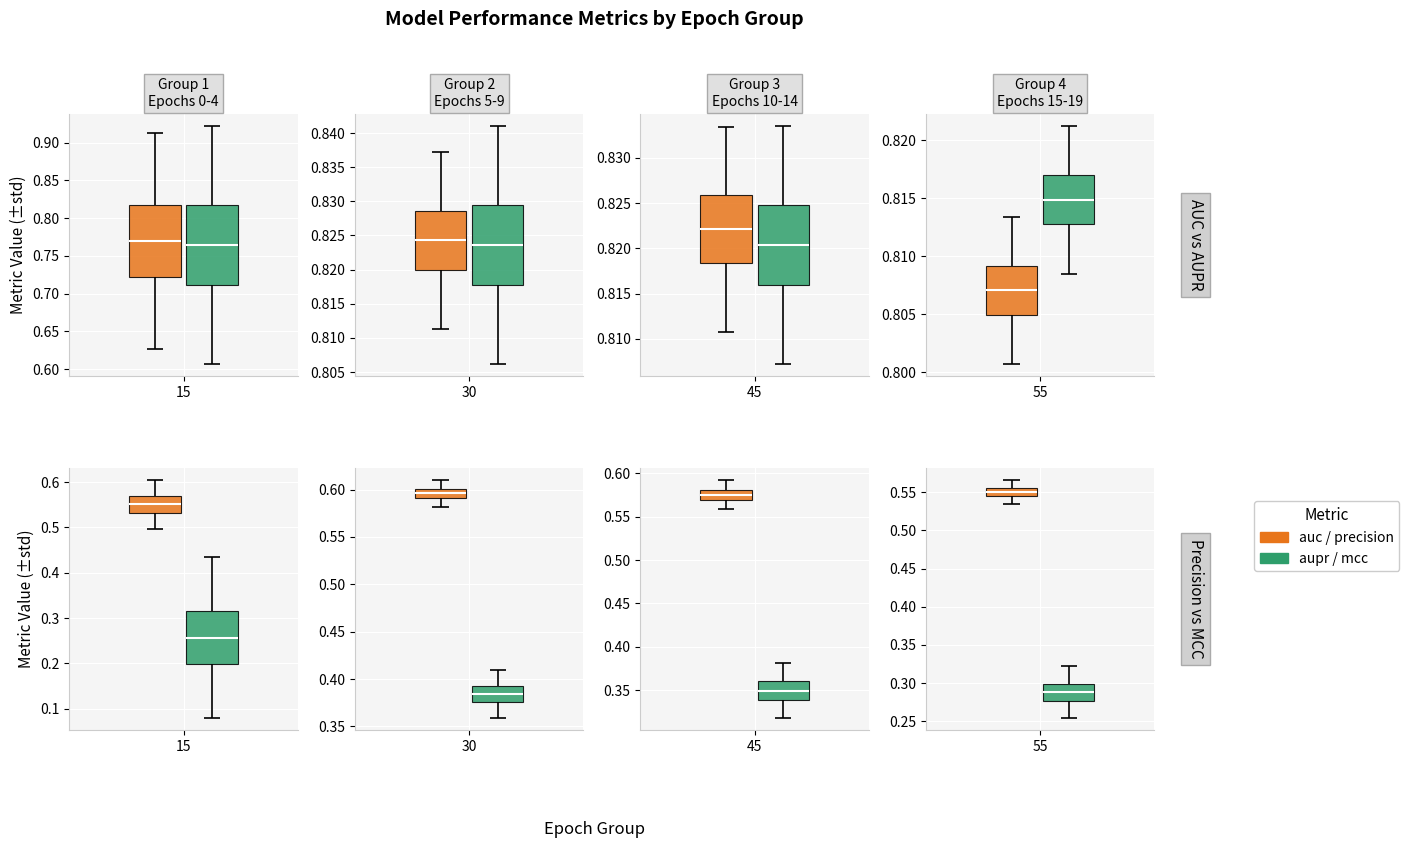

Reading left to right, what are all the values shown in this chart?

auc: 0=0.6	1=0.8	2=0.8	3=0.8	4=0.8	5=0.8	6=0.8	7=0.8	8=0.8	9=0.8	10=0.8	11=0.8	12=0.8	13=0.8	14=0.8	15=0.8	16=0.8	17=0.8	18=0.8	19=0.8
aupr: 0=0.6	1=0.8	2=0.8	3=0.8	4=0.8	5=0.8	6=0.8	7=0.8	8=0.8	9=0.8	10=0.8	11=0.8	12=0.8	13=0.8	14=0.8	15=0.8	16=0.8	17=0.8	18=0.8	19=0.8
precision: 0=0.5	1=0.5	2=0.6	3=0.6	4=0.6	5=0.6	6=0.6	7=0.6	8=0.6	9=0.6	10=0.6	11=0.6	12=0.6	13=0.6	14=0.6	15=0.5	16=0.5	17=0.5	18=0.6	19=0.6
mcc: 0=0.1	1=0.2	2=0.3	3=0.4	4=0.4	5=0.4	6=0.4	7=0.4	8=0.4	9=0.4	10=0.4	11=0.3	12=0.3	13=0.4	14=0.3	15=0.3	16=0.3	17=0.3	18=0.3	19=0.3